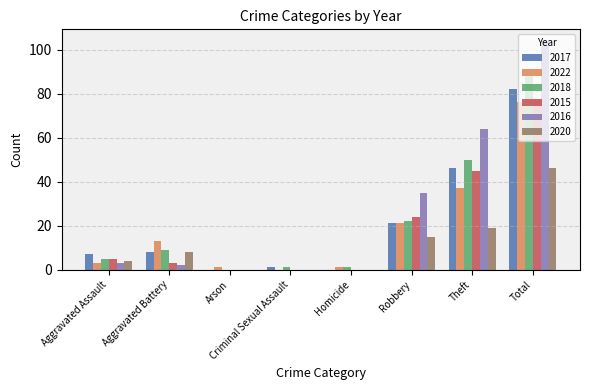

At which label does 2018 reach its peak?

Total